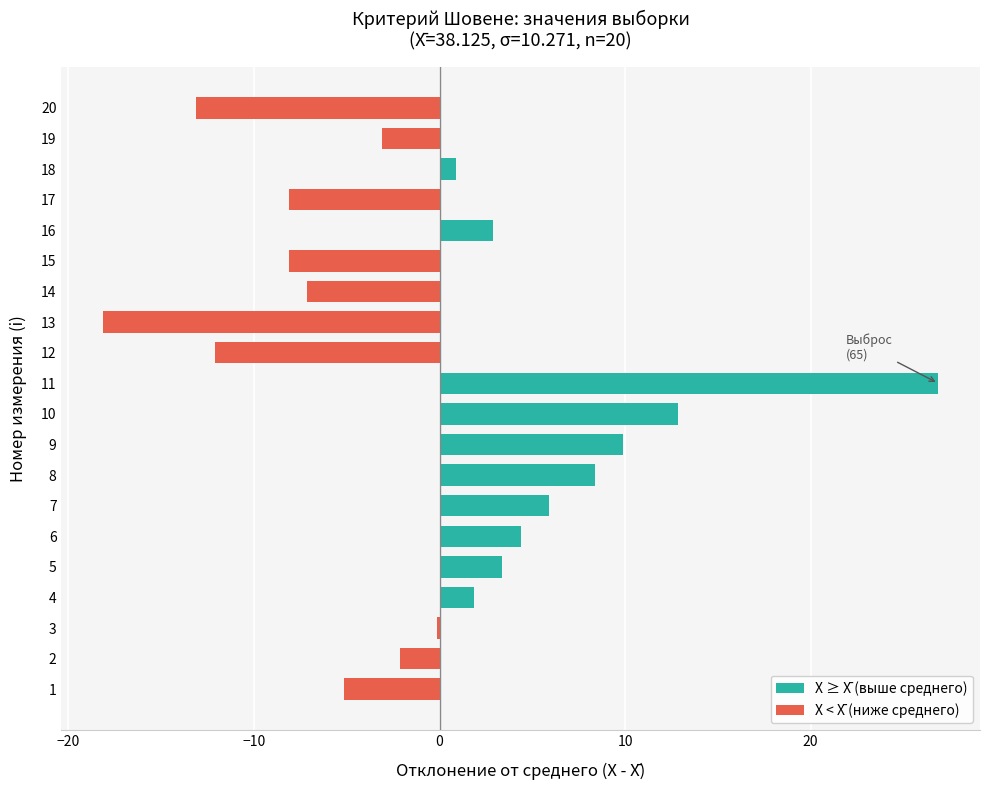

Count the number of data series in this chart.

1